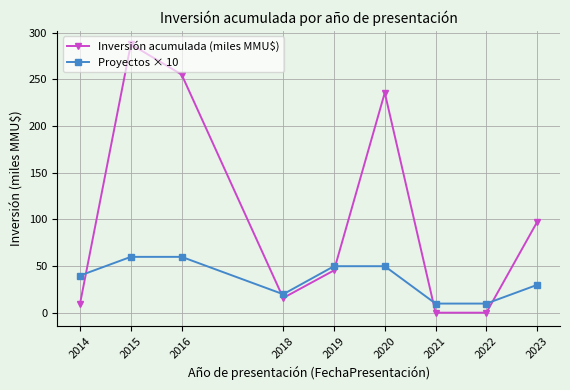

Does the chart have visible grid lines?

Yes